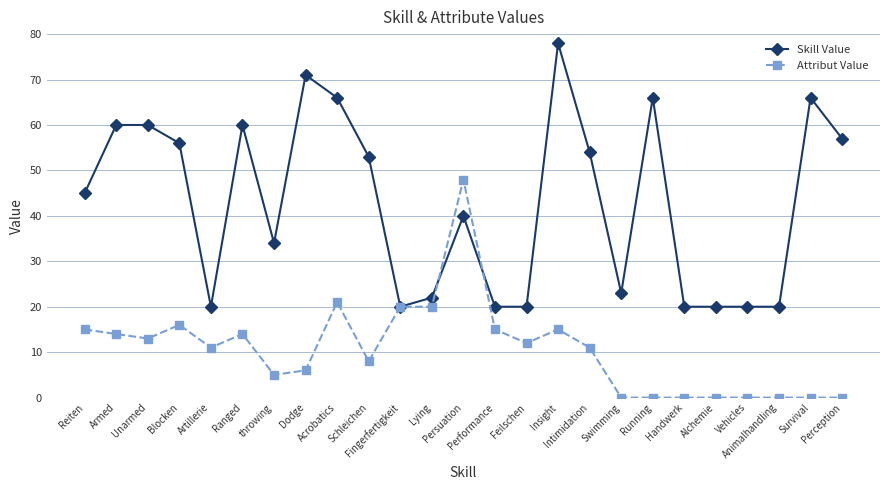

What is the lowest value of the Skill Value series?

20